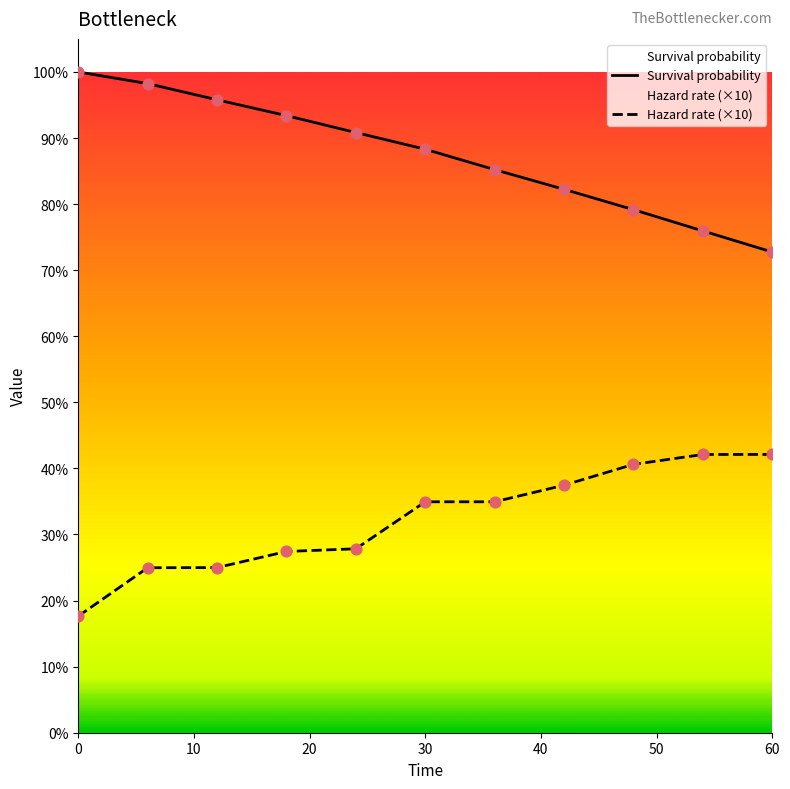

Which series contains the highest Y value?

Survival probability